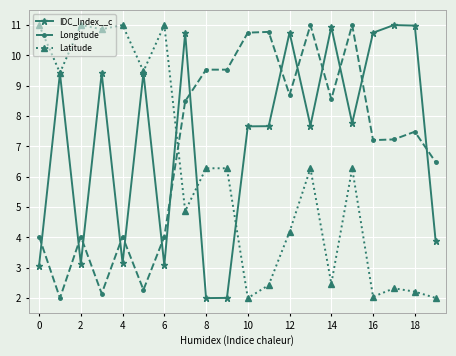

Which series ends up on top after the final intersection of IDC_Index__c and Longitude?

Longitude